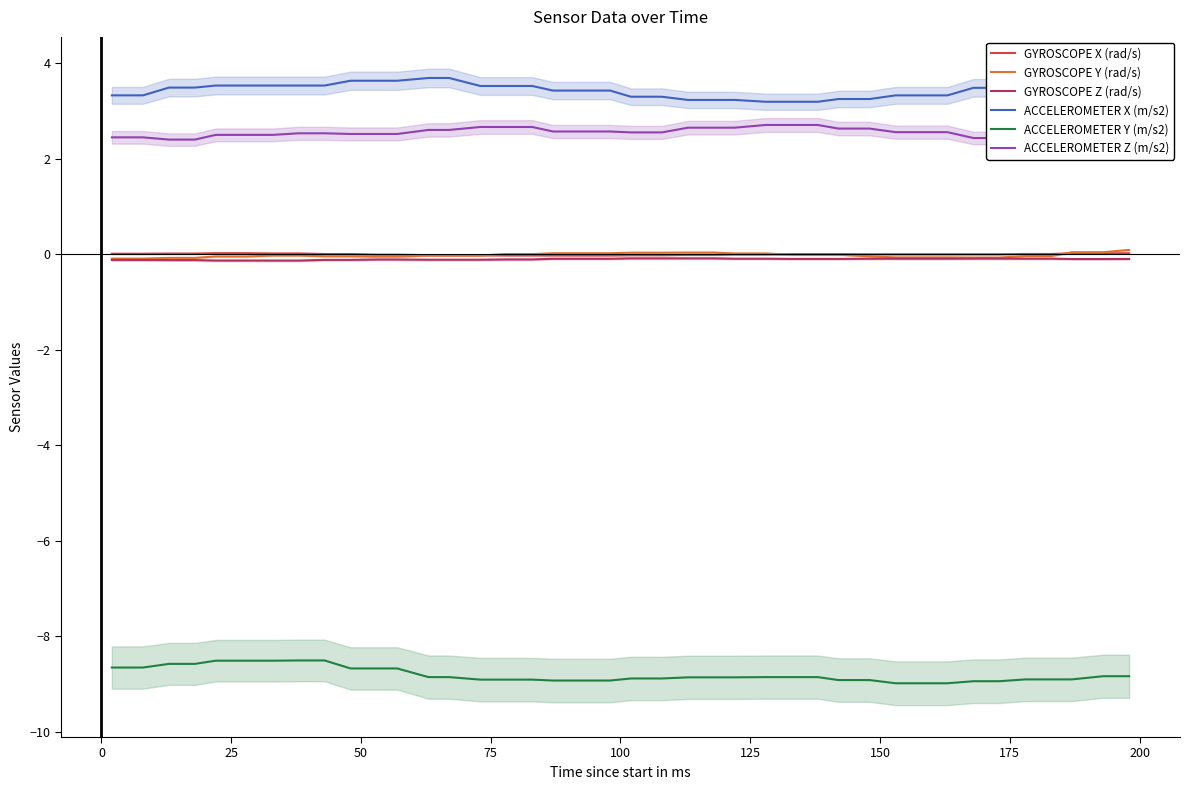

What is the lowest value of the ACCELEROMETER X (m/s2) series?

3.2